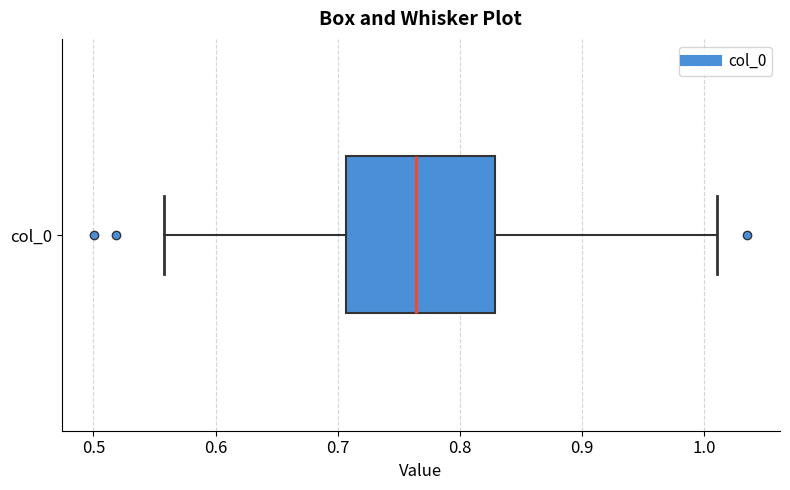

Transcribe this box plot: give where the median line is, the range the box spans, and where the two whiskers end, as read against the x-axis. The values are not printed on the chart, so give them approximately, as read against the axis.

median 0.76, box 0.71 to 0.83, whiskers 0.56 to 1.01